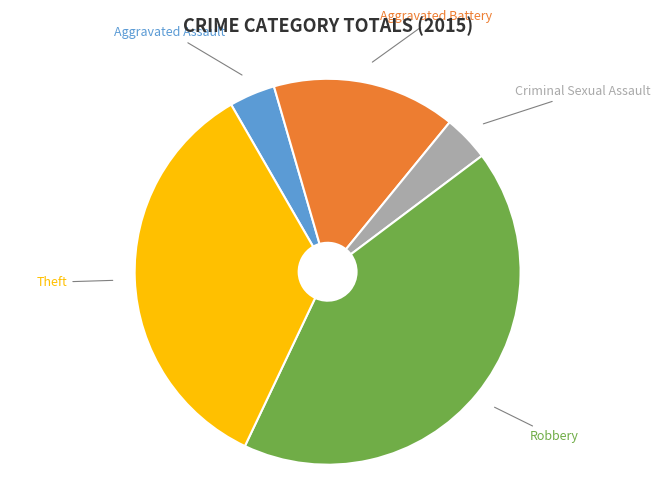

Is there any slice that represents more than half of the pie?

No